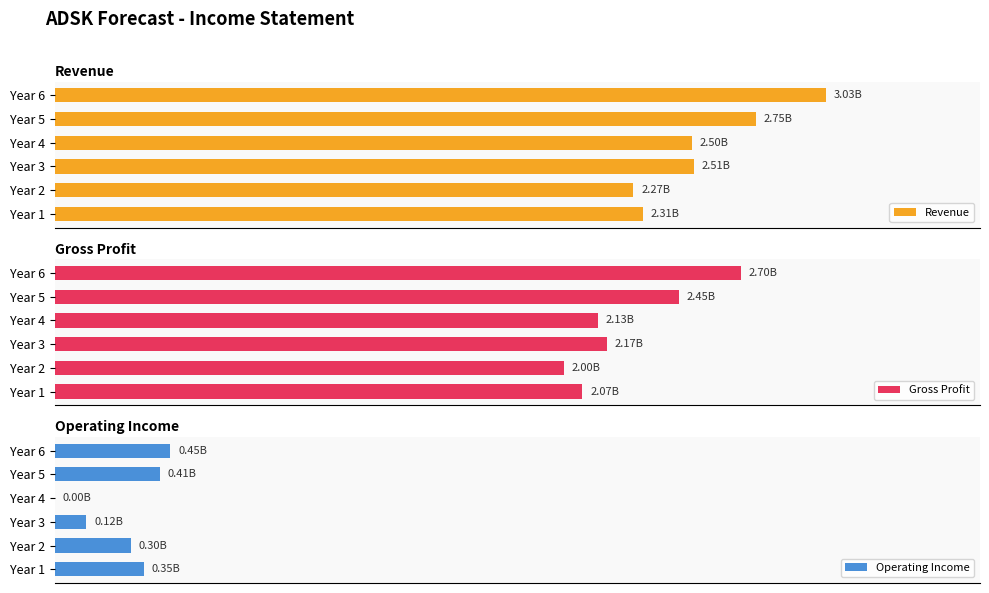

What is the maximum value shown in the chart?

100.0